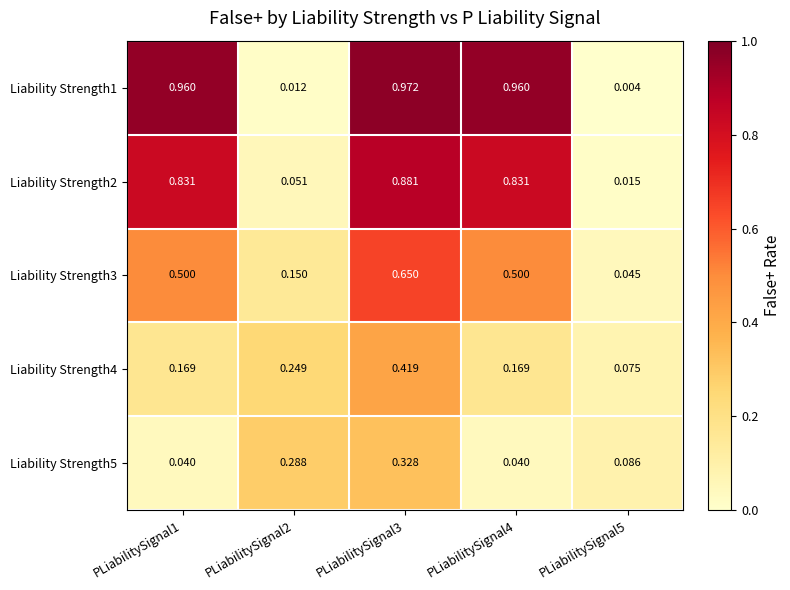

Is the value of Liability Strength2 at PLiabilitySignal4 greater than the value of Liability Strength4 at PLiabilitySignal2?

Yes